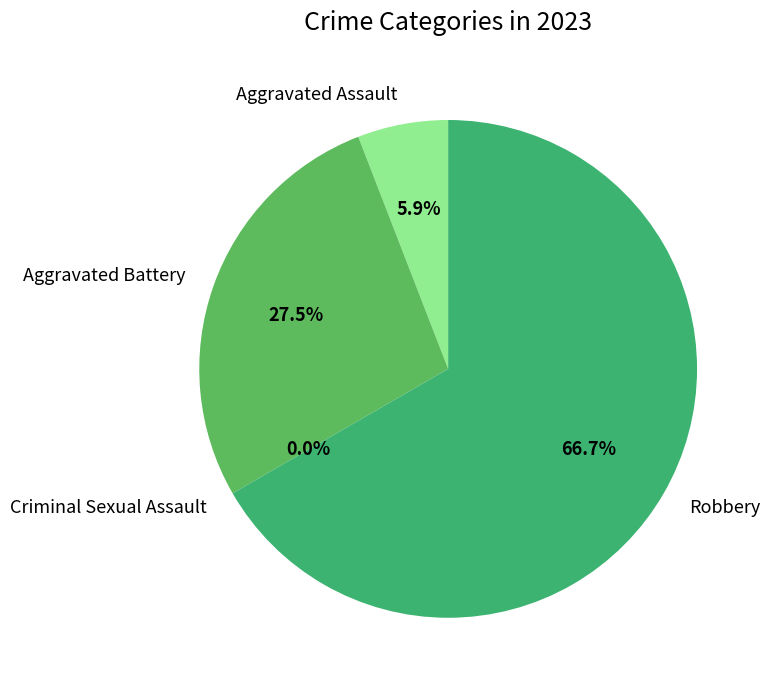

Is it true that Robbery is 80% of the pie?

False